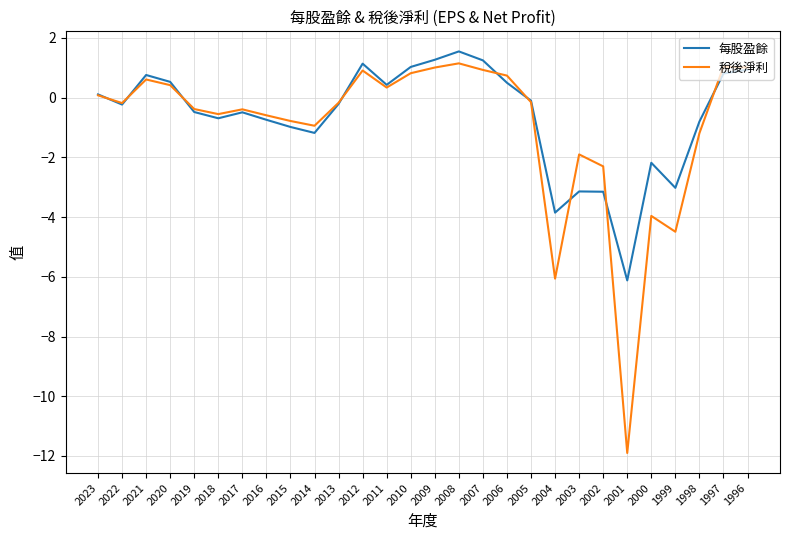

What is the minimum value for 每股盈餘?

-6.1